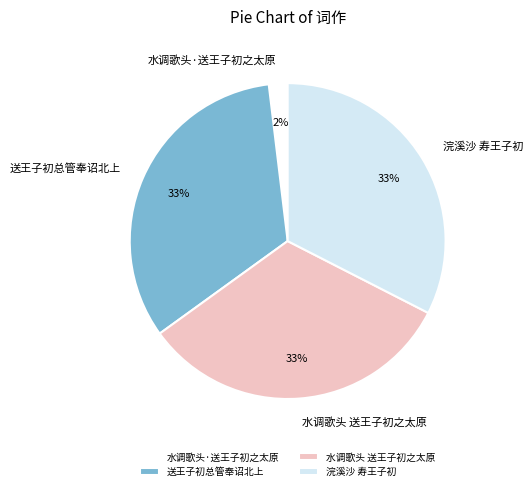

Is it true that 浣溪沙 寿王子初 is 33% of the pie?

True